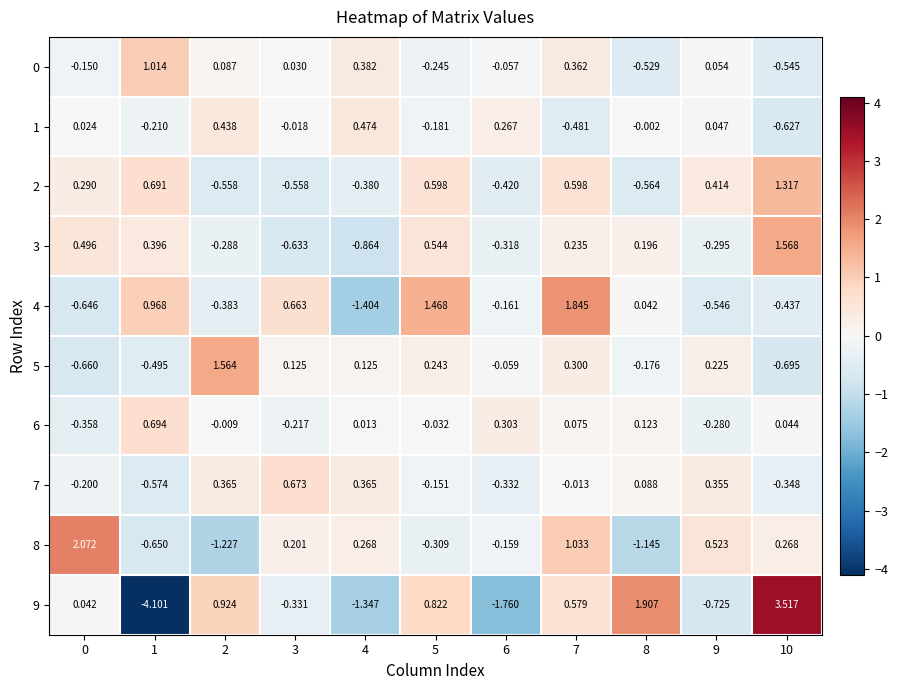

What is the total value across all series at 9?

-0.2